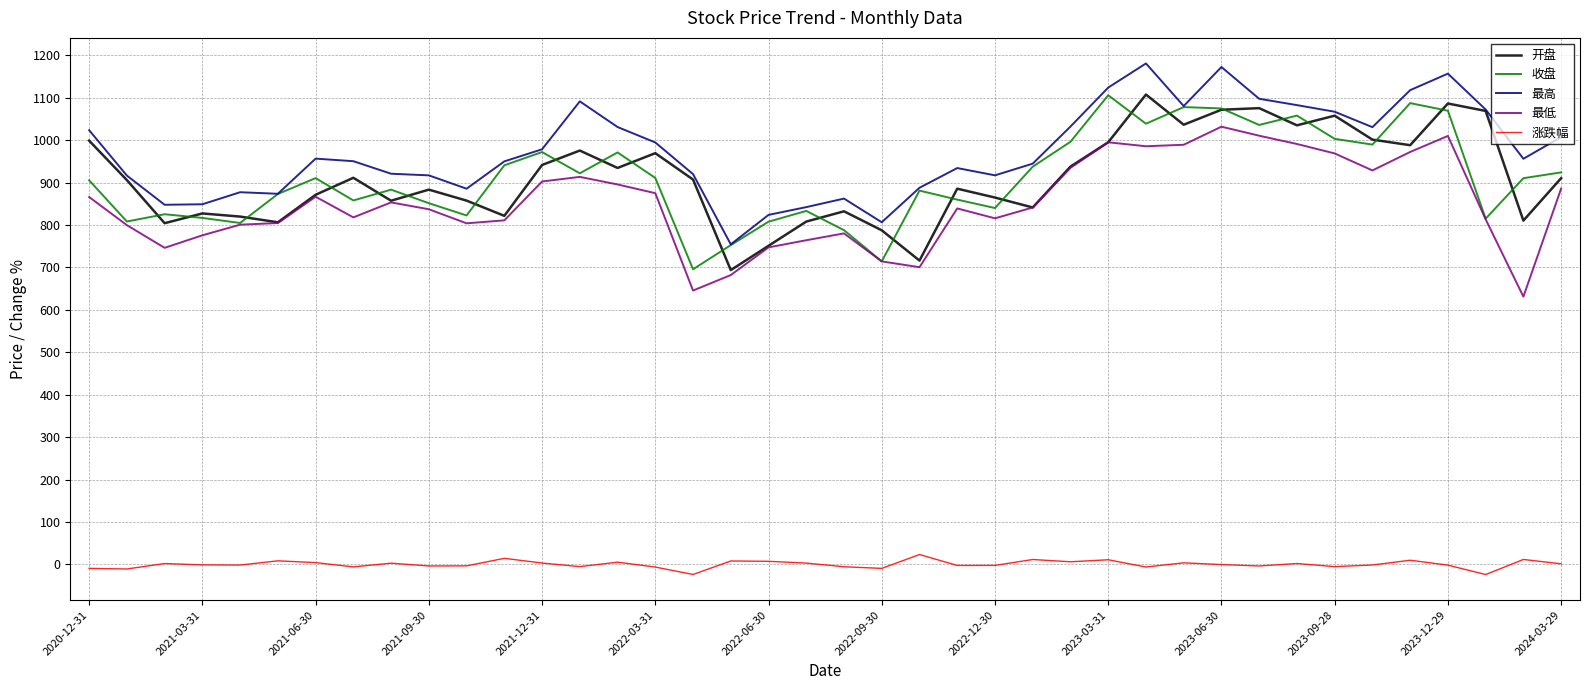

What is the maximum value shown in the chart?

1180.9